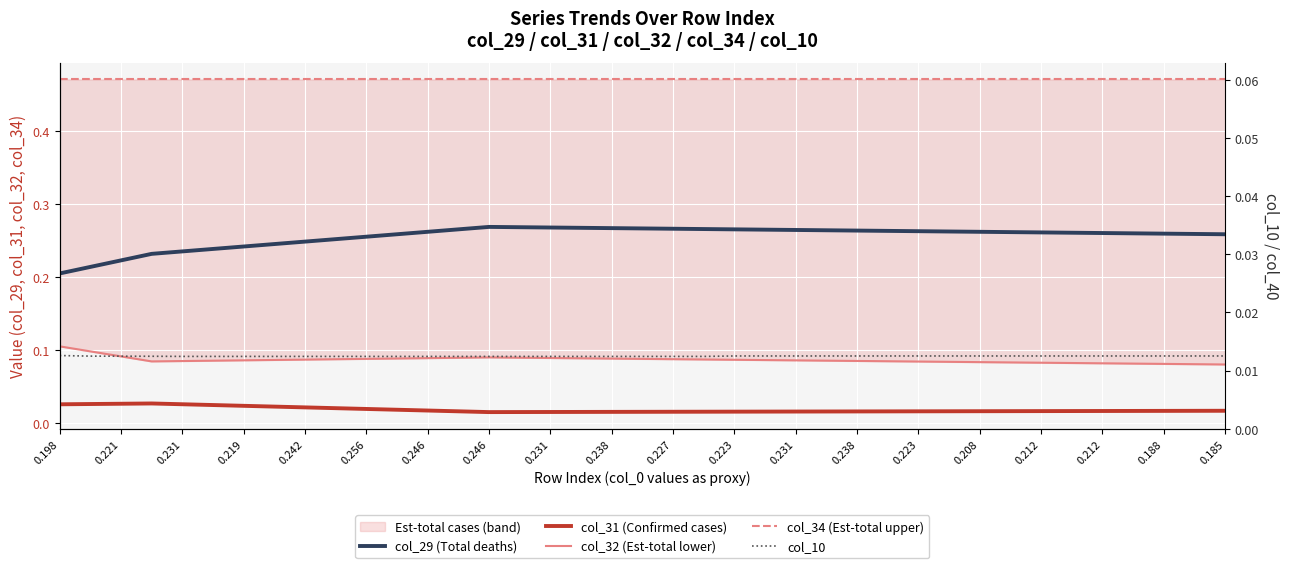

Reading left to right, list all the values displayed in this chart.

col_29 (Total deaths): 0.2	0.2	0.2	0.2	0.2	0.2	0.2	0.2	0.2	0.3	0.3	0.3	0.3	0.3	0.3	0.3	0.3	0.3	0.3	0.3	0.3	0.3	0.3	0.3	0.3	0.3	0.3	0.3	0.3	0.3	0.3	0.3	0.3	0.3	0.3	0.3	0.3	0.3	0.3
col_31 (Confirmed cases): 0.0	0.0	0.0	0.0	0.0	0.0	0.0	0.0	0.0	0.0	0.0	0.0	0.0	0.0	0.0	0.0	0.0	0.0	0.0	0.0	0.0	0.0	0.0	0.0	0.0	0.0	0.0	0.0	0.0	0.0	0.0	0.0	0.0	0.0	0.0	0.0	0.0	0.0	0.0
col_32 (Est-total lower): 0.1	0.1	0.1	0.1	0.1	0.1	0.1	0.1	0.1	0.1	0.1	0.1	0.1	0.1	0.1	0.1	0.1	0.1	0.1	0.1	0.1	0.1	0.1	0.1	0.1	0.1	0.1	0.1	0.1	0.1	0.1	0.1	0.1	0.1	0.1	0.1	0.1	0.1	0.1
col_34 (Est-total upper): 0.5	0.5	0.5	0.5	0.5	0.5	0.5	0.5	0.5	0.5	0.5	0.5	0.5	0.5	0.5	0.5	0.5	0.5	0.5	0.5	0.5	0.5	0.5	0.5	0.5	0.5	0.5	0.5	0.5	0.5	0.5	0.5	0.5	0.5	0.5	0.5	0.5	0.5	0.5
col_10: 0.0	0.0	0.0	0.0	0.0	0.0	0.0	0.0	0.0	0.0	0.0	0.0	0.0	0.0	0.0	0.0	0.0	0.0	0.0	0.0	0.0	0.0	0.0	0.0	0.0	0.0	0.0	0.0	0.0	0.0	0.0	0.0	0.0	0.0	0.0	0.0	0.0	0.0	0.0